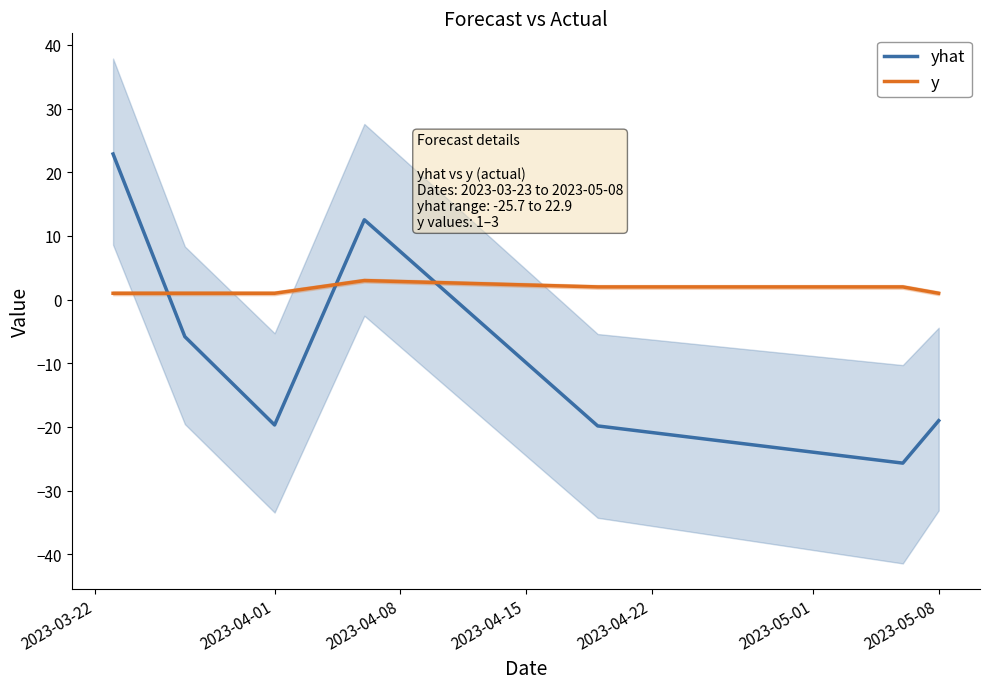

Count the number of categories in the chart.

7